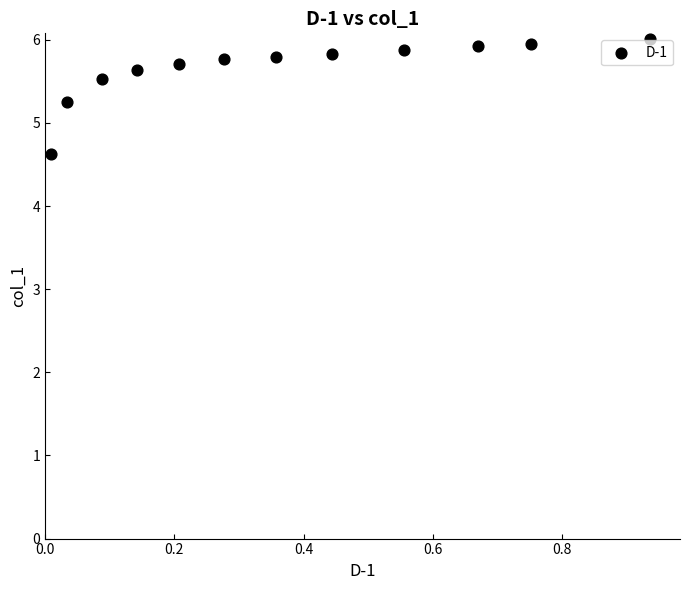

What Y value in the scatter plot is closest to 5?

5.2